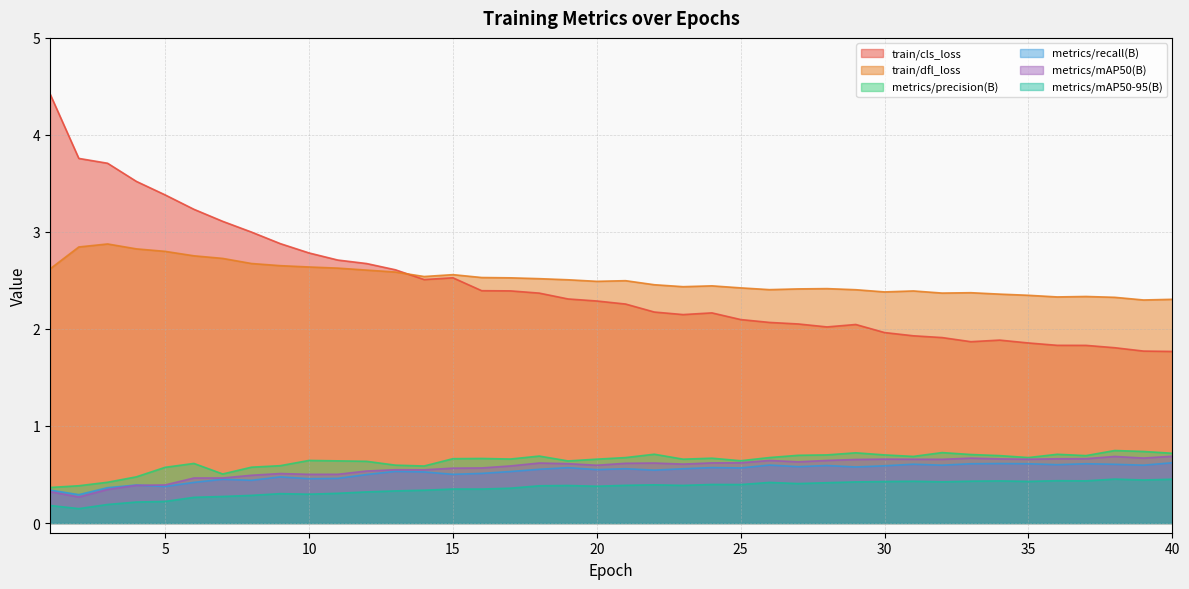

Which category has the lowest value in the metrics/recall(B) series?

2